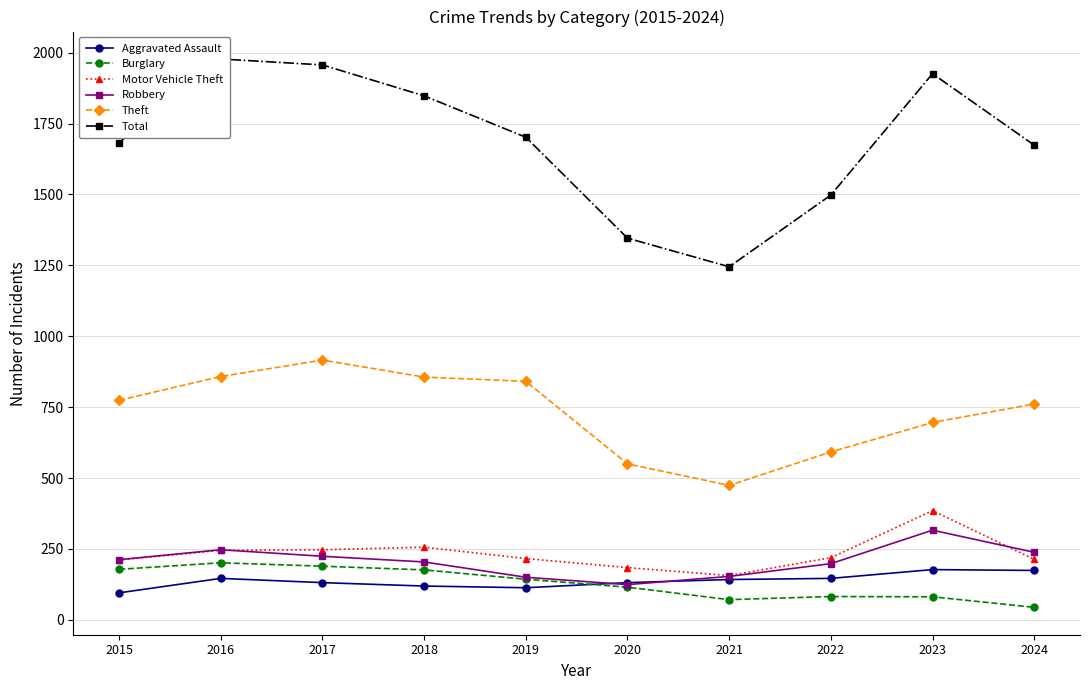

What is the value of the Motor Vehicle Theft point at the 3rd from the left?

247